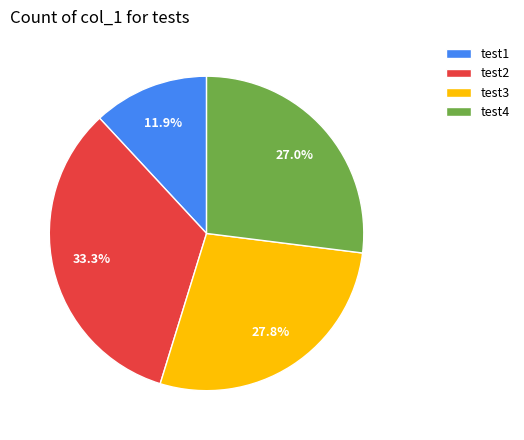

Which has a higher value, test2 or test4?

test2